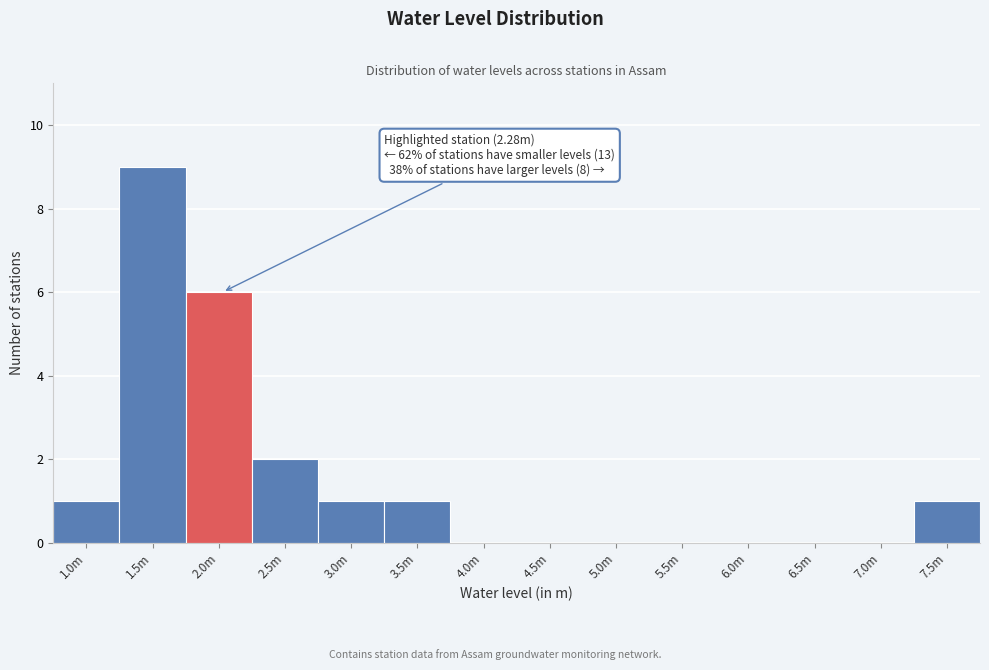

Reading right to left, what are all the values shown in this chart?

7.5m=1	7.0m=0	6.5m=0	6.0m=0	5.5m=0	5.0m=0	4.5m=0	4.0m=0	3.5m=1	3.0m=1	2.5m=2	2.0m=6	1.5m=9	1.0m=1